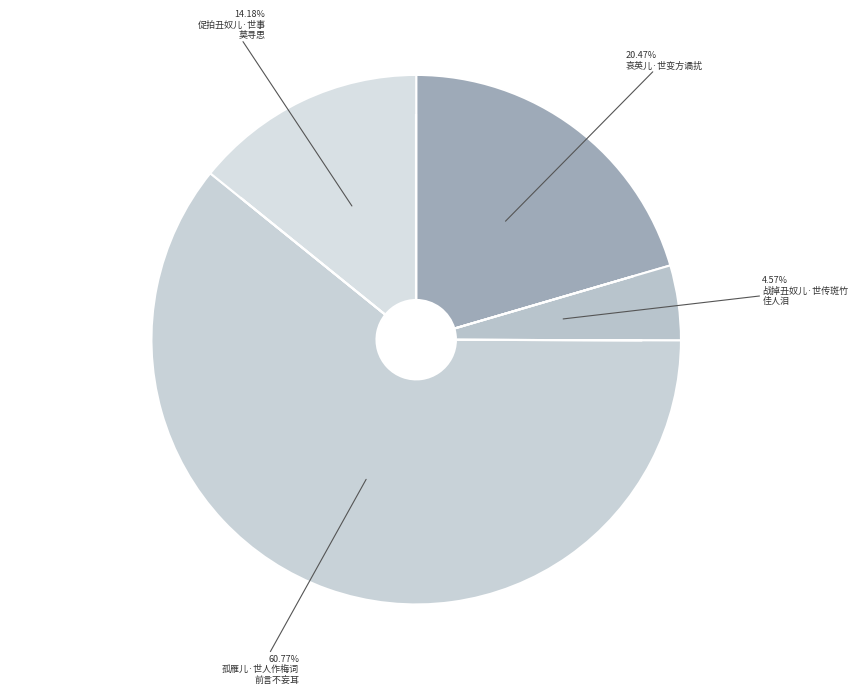

How many segments does this pie chart have?

4